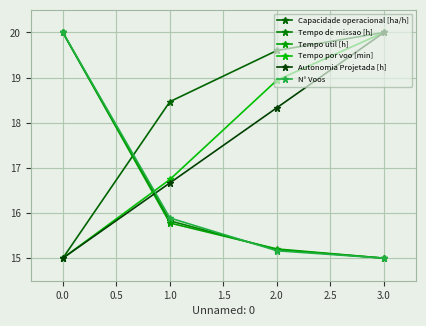

Is it true that N° Voos equals 25.2 at 0.0?

False